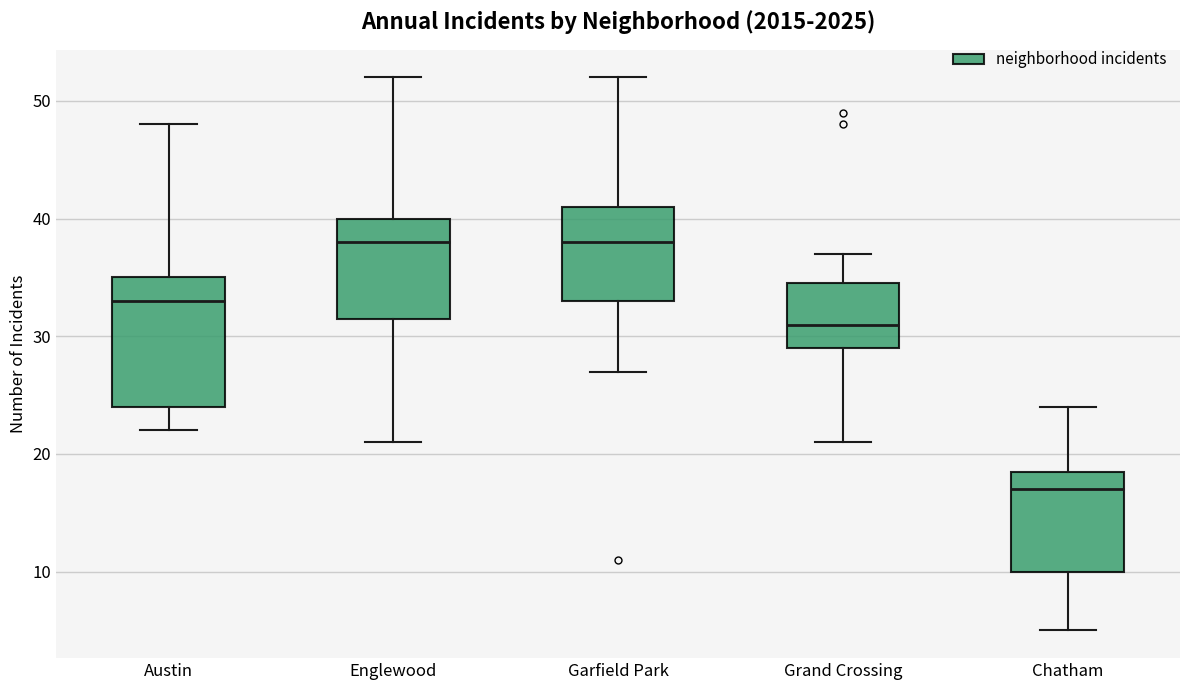

Reading left to right, transcribe this box plot: for each box, give where its median line is, the range the box spans, and where its two whiskers end, as read against the y-axis. The values are not printed on the chart, so give them approximately, as read against the axis.

Austin: median 33, box 24 to 35, whiskers 22 to 48
Englewood: median 38, box 32 to 40, whiskers 21 to 52
Garfield Park: median 38, box 33 to 41, whiskers 27 to 52
Grand Crossing: median 31, box 29 to 35, whiskers 21 to 37
Chatham: median 17, box 10 to 19, whiskers 5 to 24